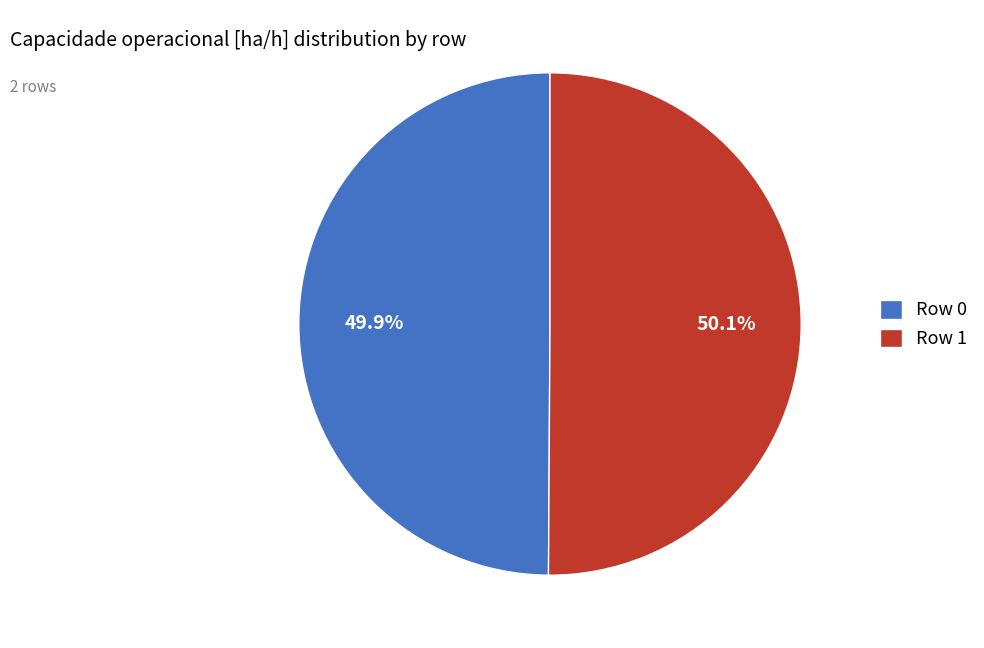

Does any single category account for the majority?

Yes